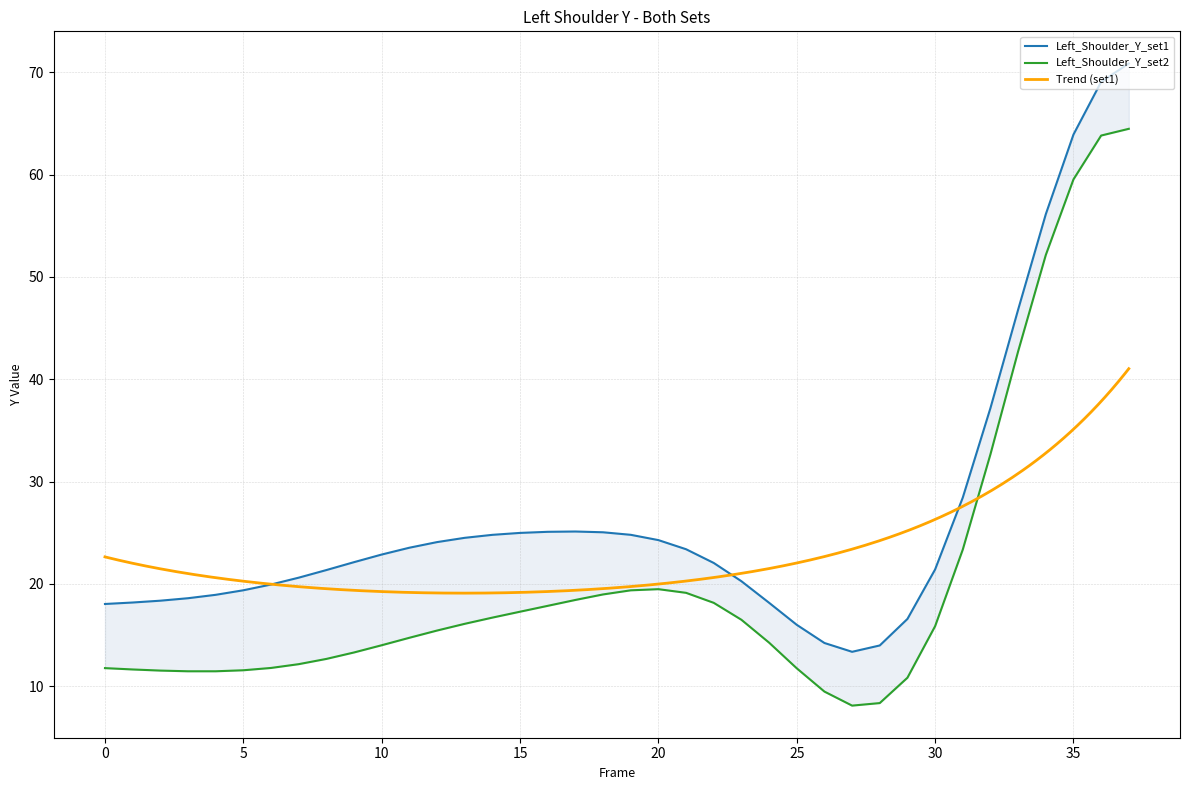

What is the spread (max minus min) of values at 12?

8.6